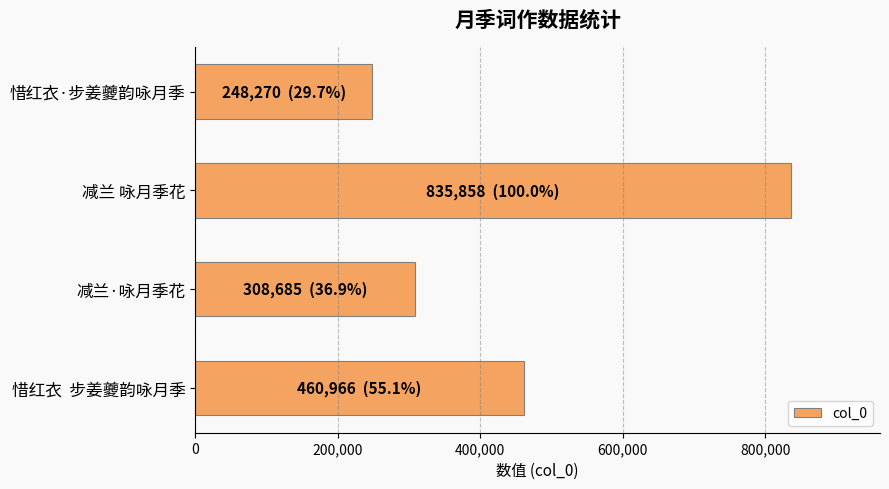

How many values are below 460966?

2